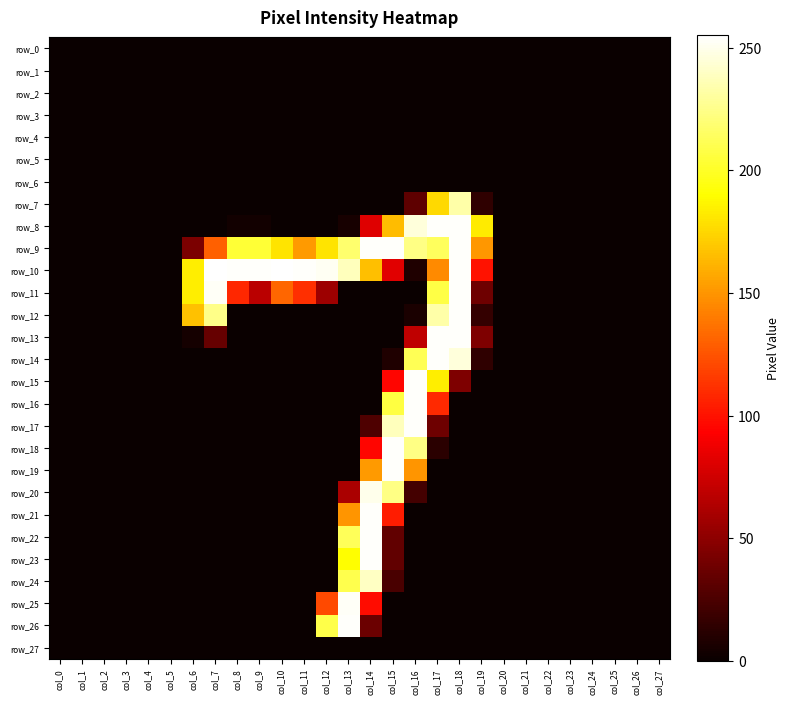

Is the value of row_8 at col_2 greater than the value of row_4 at col_0?

No